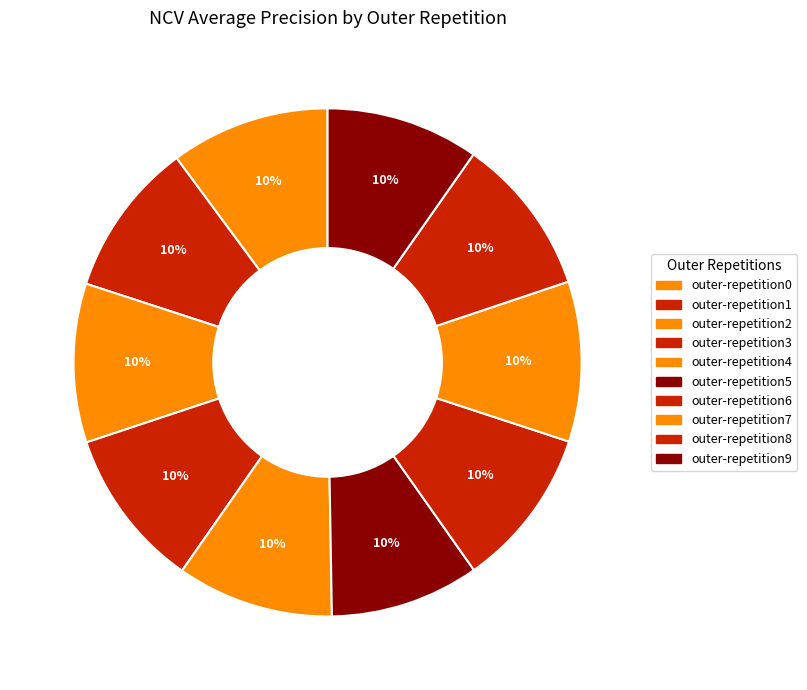

To the nearest percent, what portion does outer-repetition7 represent?

10%